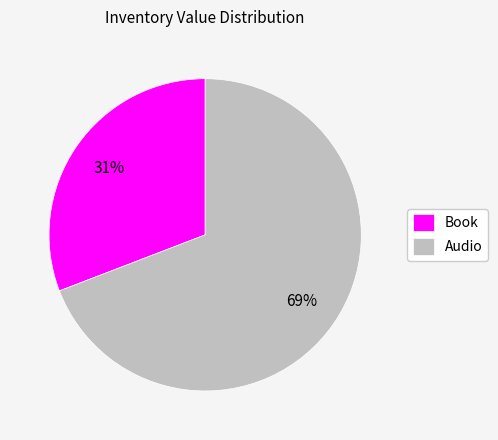

Rank the categories by value from lowest to highest.

Book, Audio